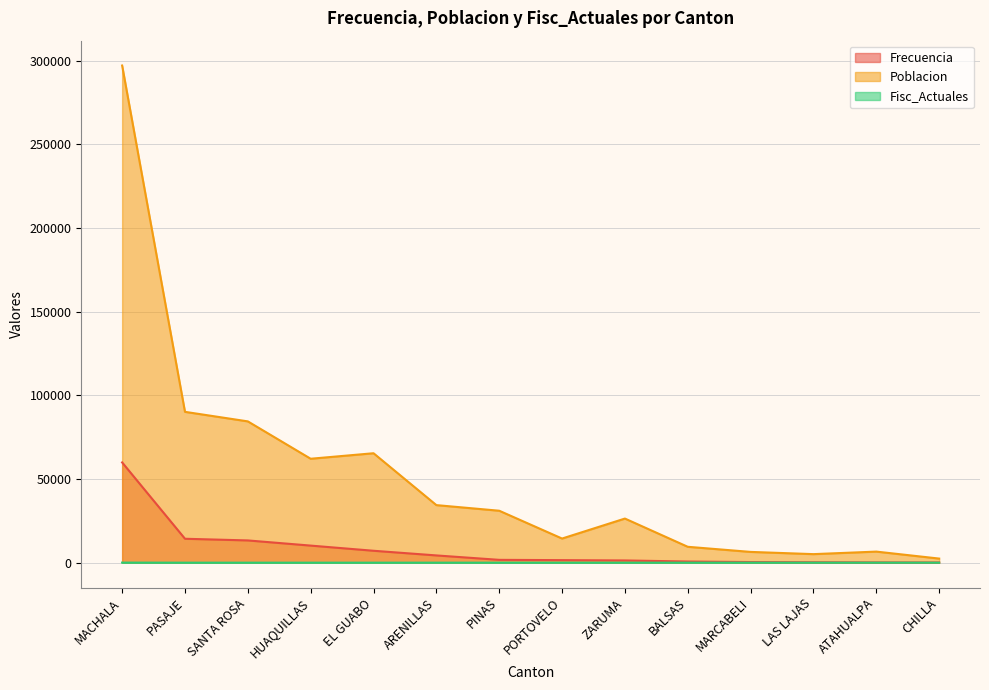

What is the value of the Poblacion point at the 14th from the left?

2444